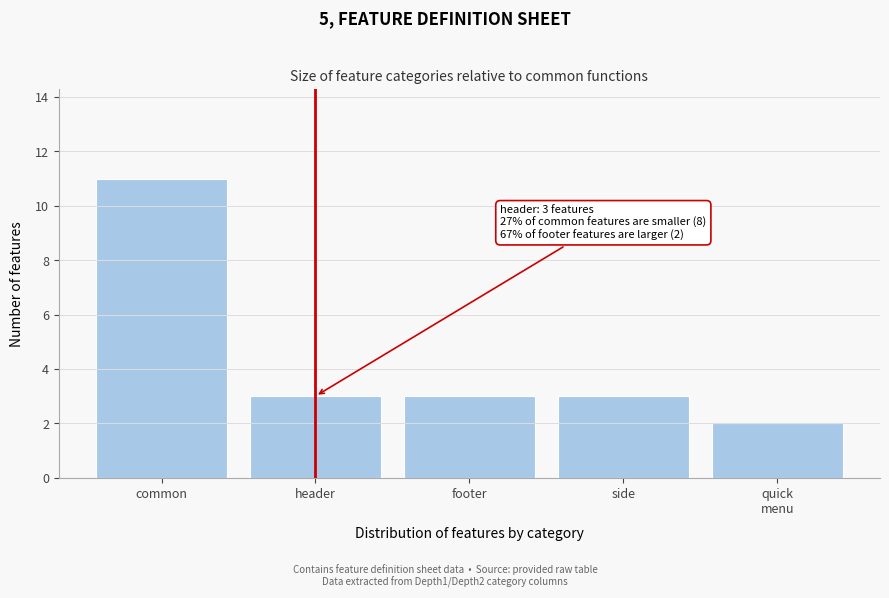

Reading left to right, list all the values displayed in this chart.

11	3	3	3	2